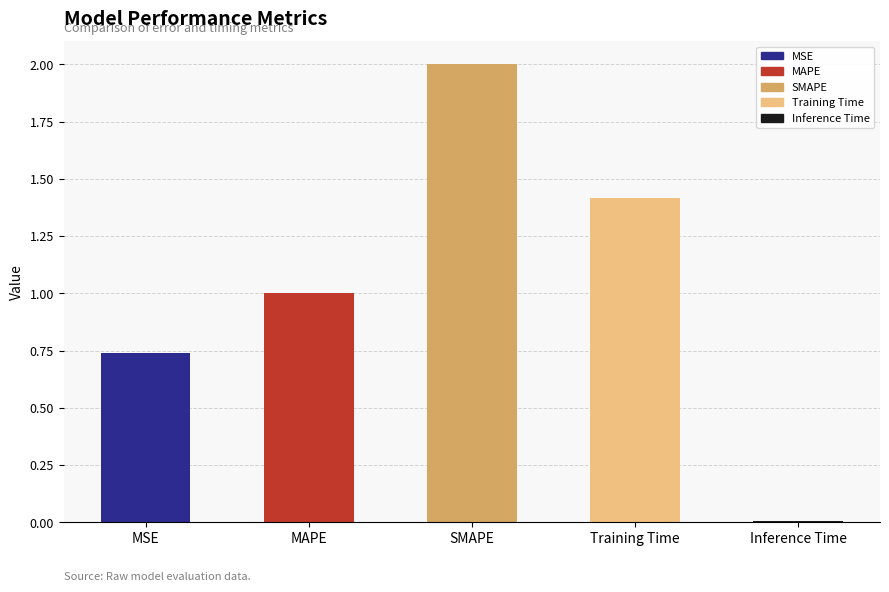

Is it true that the value at SMAPE is 2.0?

True